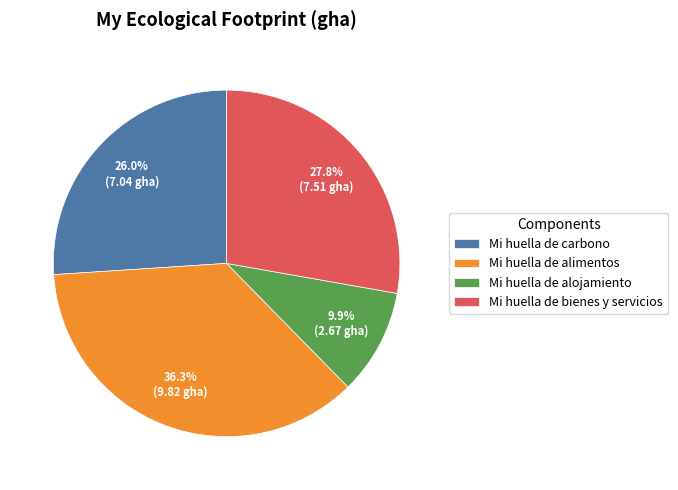

To the nearest percent, what is the difference between the largest and smallest slice percentages?

26%